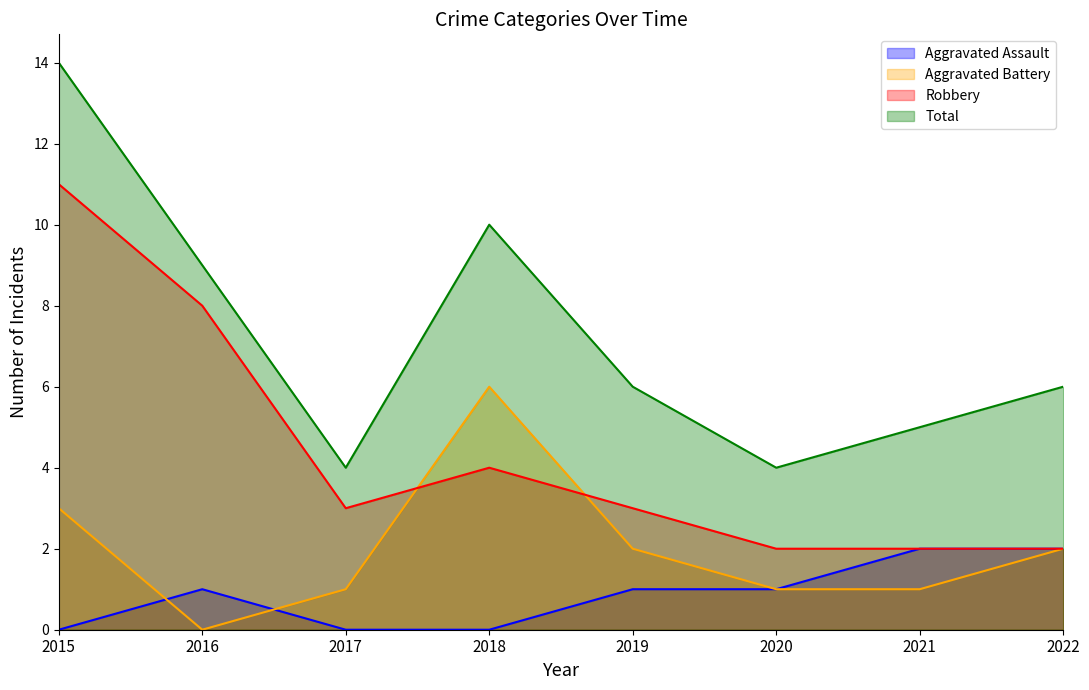

List the labels in order of Aggravated Battery value, smallest first.

2016, 2017, 2020, 2021, 2019, 2022, 2015, 2018